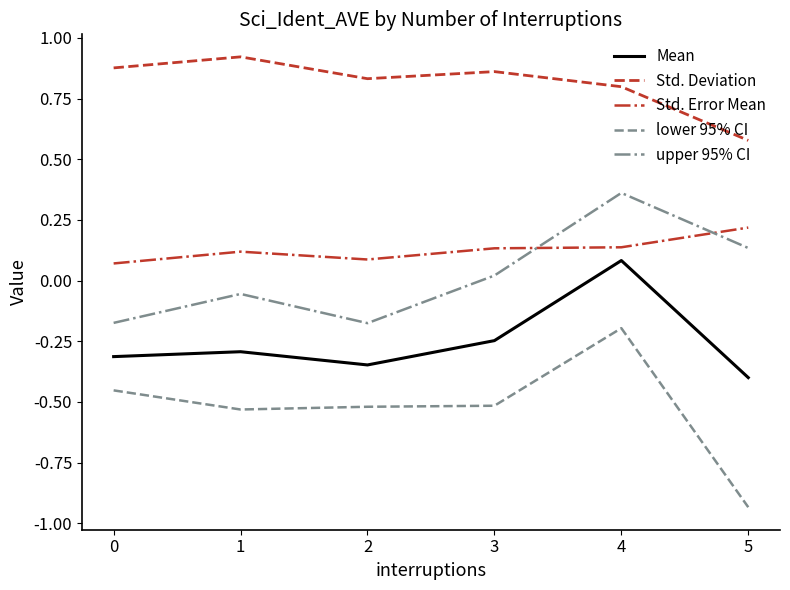

True or false: Std. Error Mean and Std. Deviation cross at least once.

False